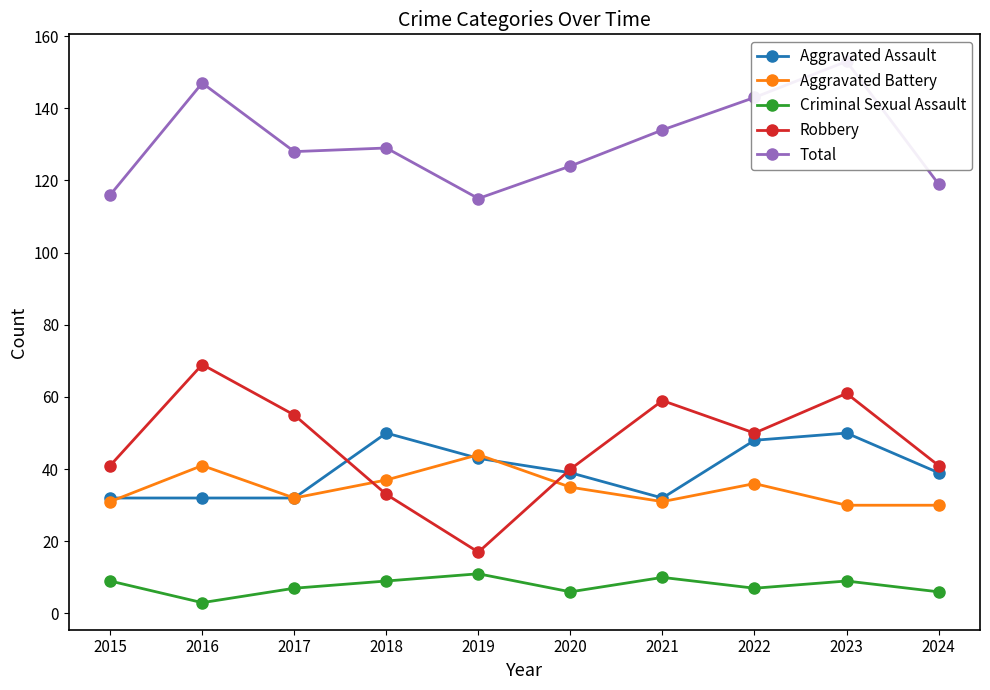

Reading left to right, extract all data points from this chart.

Aggravated Assault: 2015=32	2016=32	2017=32	2018=50	2019=43	2020=39	2021=32	2022=48	2023=50	2024=39
Aggravated Battery: 2015=31	2016=41	2017=32	2018=37	2019=44	2020=35	2021=31	2022=36	2023=30	2024=30
Criminal Sexual Assault: 2015=9	2016=3	2017=7	2018=9	2019=11	2020=6	2021=10	2022=7	2023=9	2024=6
Robbery: 2015=41	2016=69	2017=55	2018=33	2019=17	2020=40	2021=59	2022=50	2023=61	2024=41
Total: 2015=116	2016=147	2017=128	2018=129	2019=115	2020=124	2021=134	2022=143	2023=153	2024=119